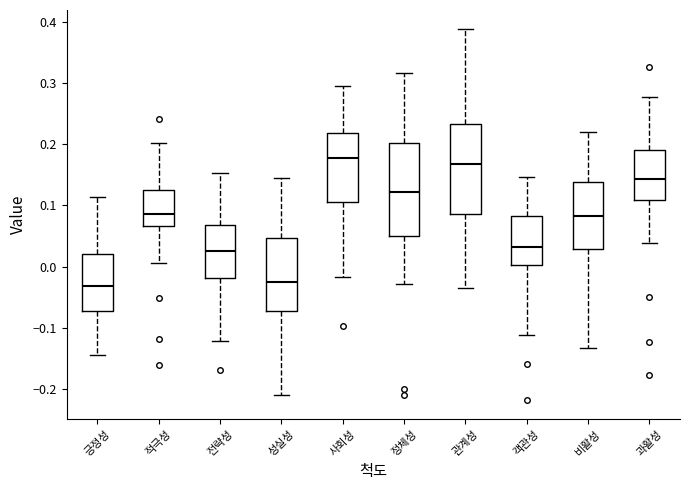

Where is the lower edge of the box for 관계성 on the y-axis? The values are not printed on the chart, so give them approximately, as read against the axis.

0.09